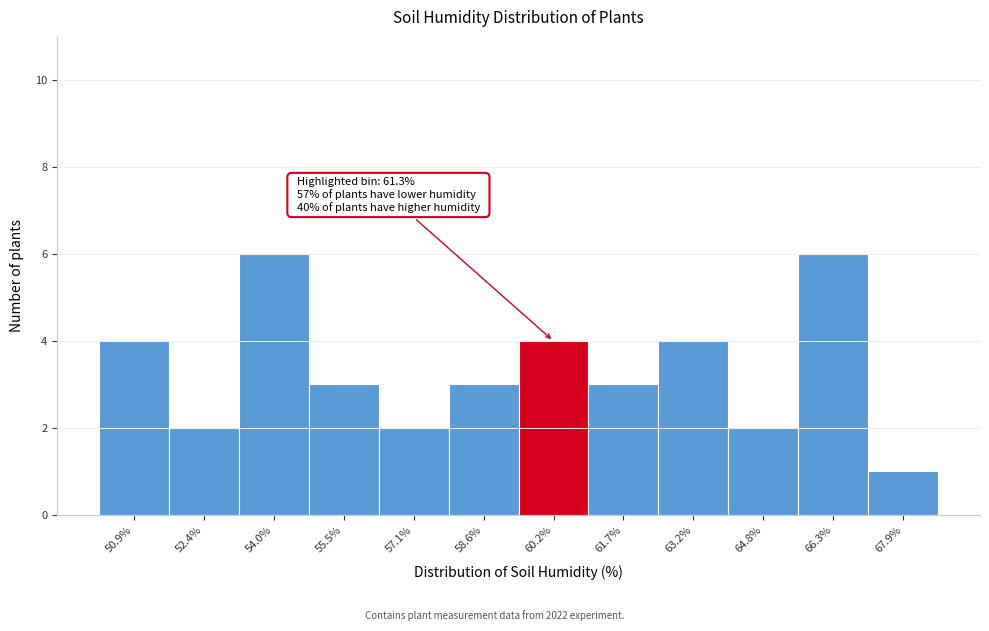

Reading left to right, list all the values displayed in this chart.

4	2	6	3	2	3	4	3	4	2	6	1